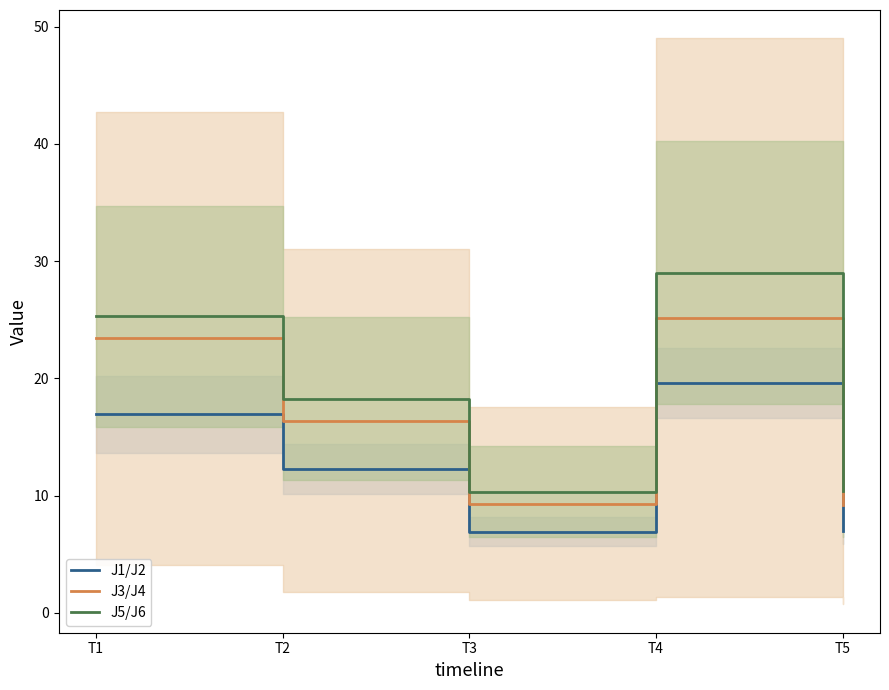

Reading right to left, list all the values displayed in this chart.

J1/J2: 7.0	19.6	6.9	12.3	16.9
J3/J4: 9.2	25.2	9.3	16.4	23.4
J5/J6: 10.4	29.0	10.3	18.3	25.3